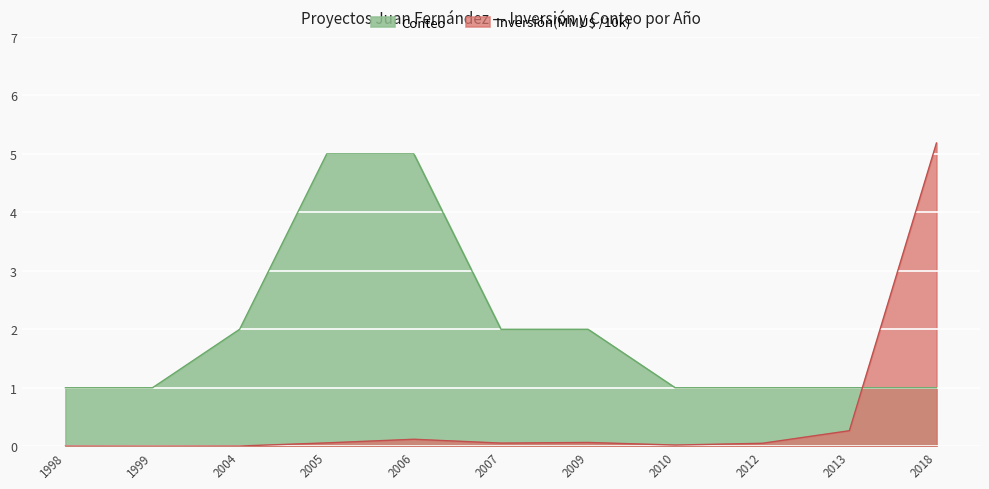

What is the lowest value of the Conteo series?

1.0